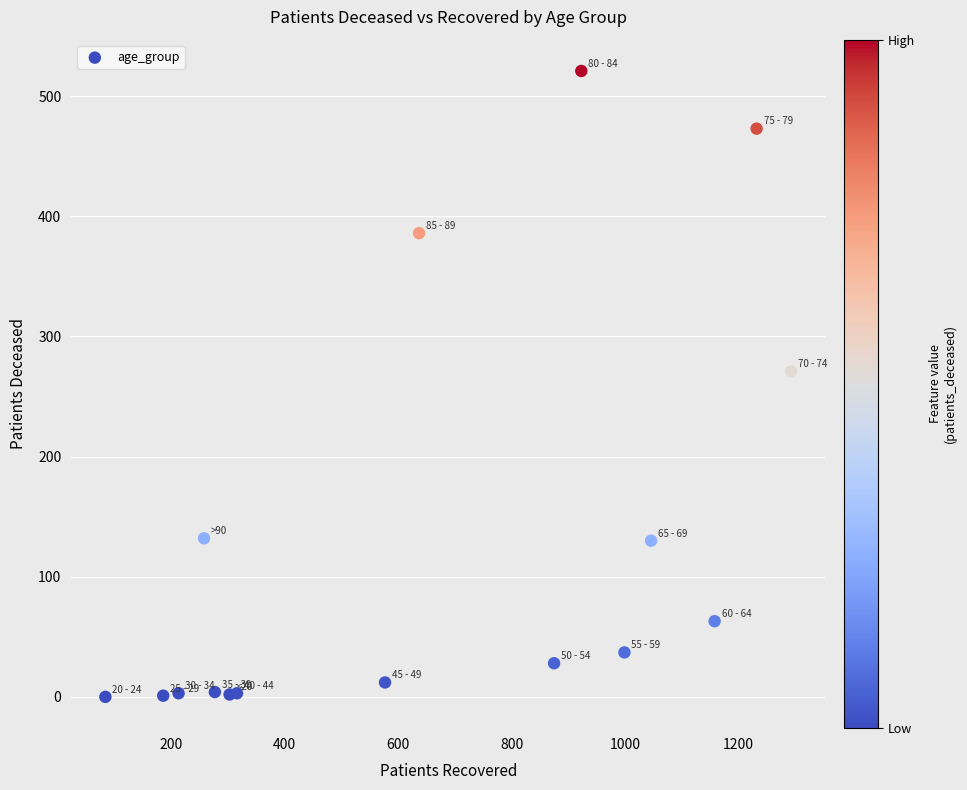

What Y value in the scatter plot is closest to 260?

271